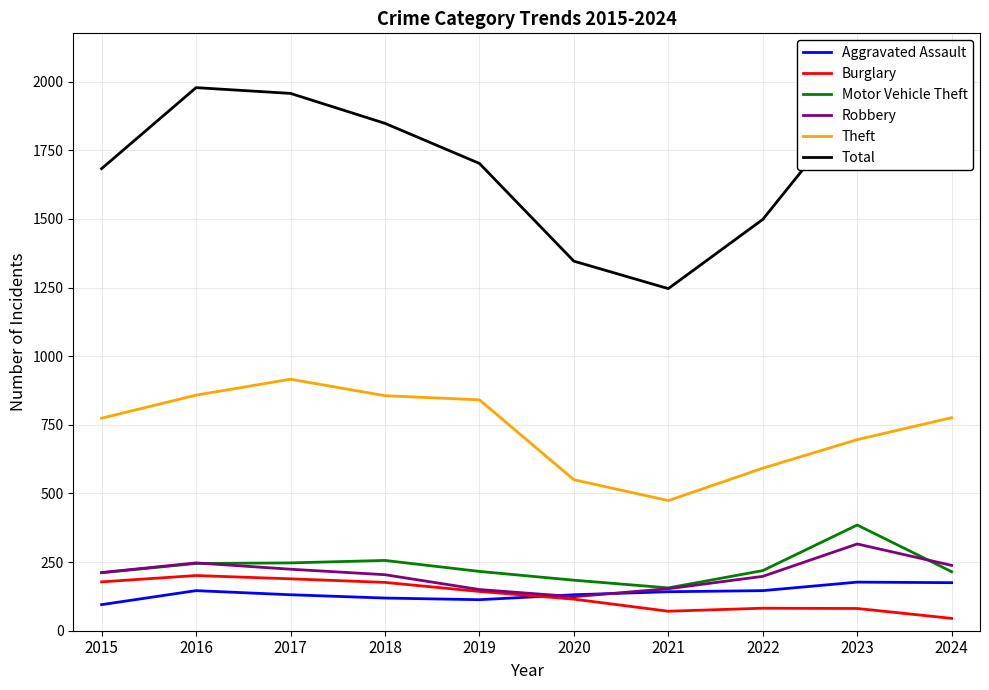

Which series has the widest spread of values?

Total